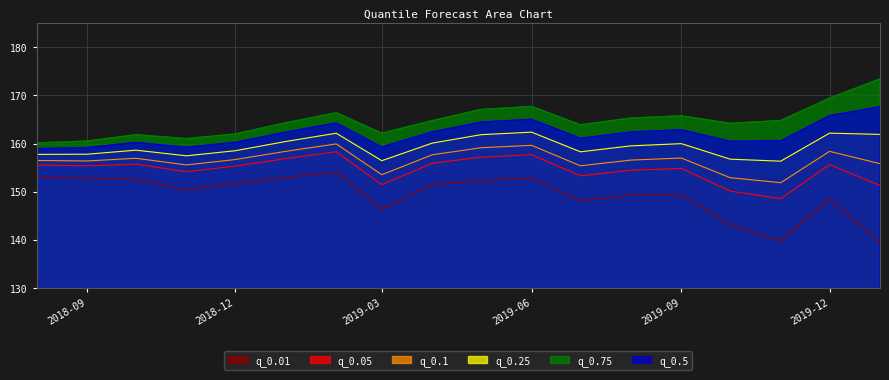

What are all the series names shown in the legend?

q_0.01, q_0.05, q_0.1, q_0.25, q_0.75, q_0.5